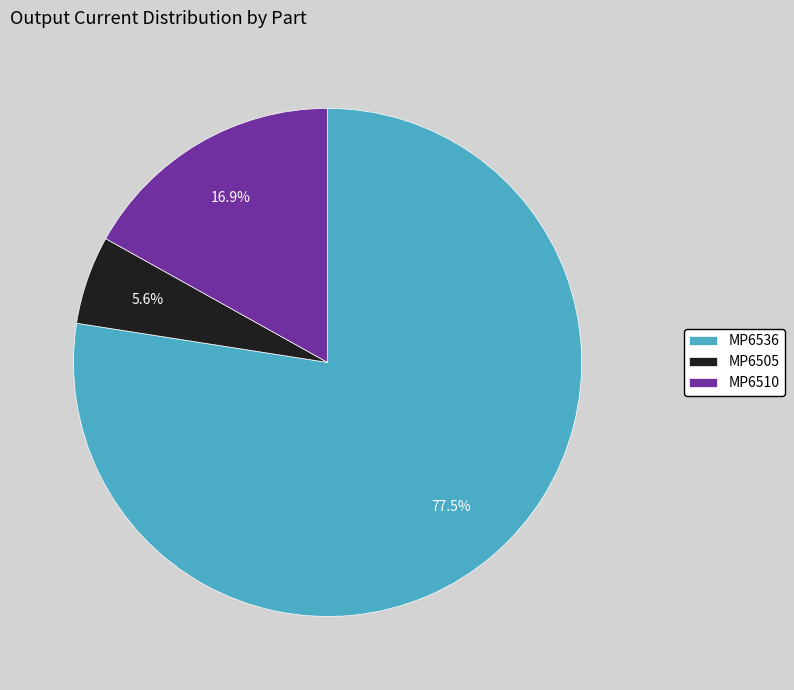

What percentage is NOT represented by MP6510?

83.1%